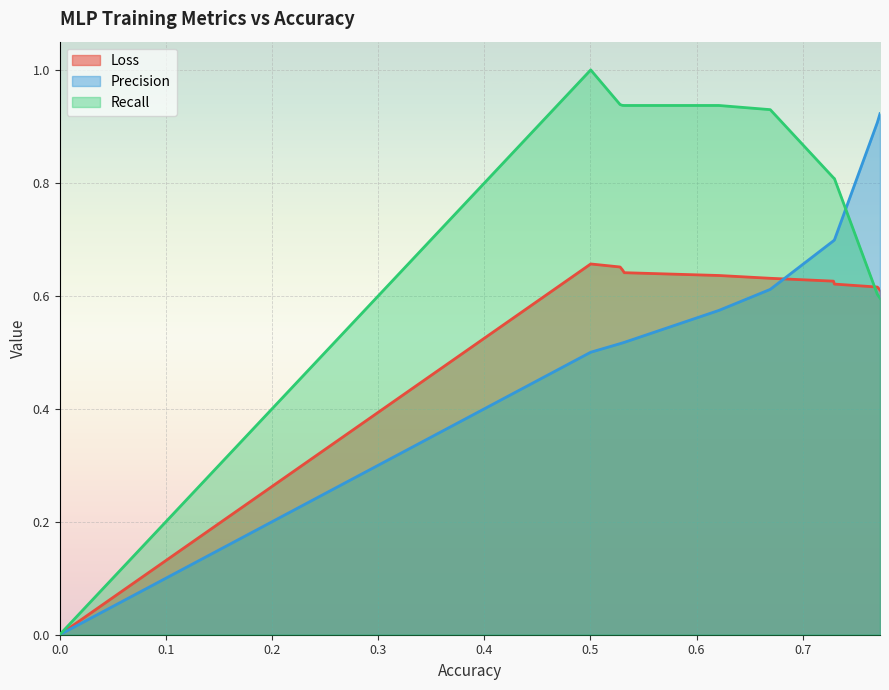

True or false: Loss and Precision intersect in this chart.

True